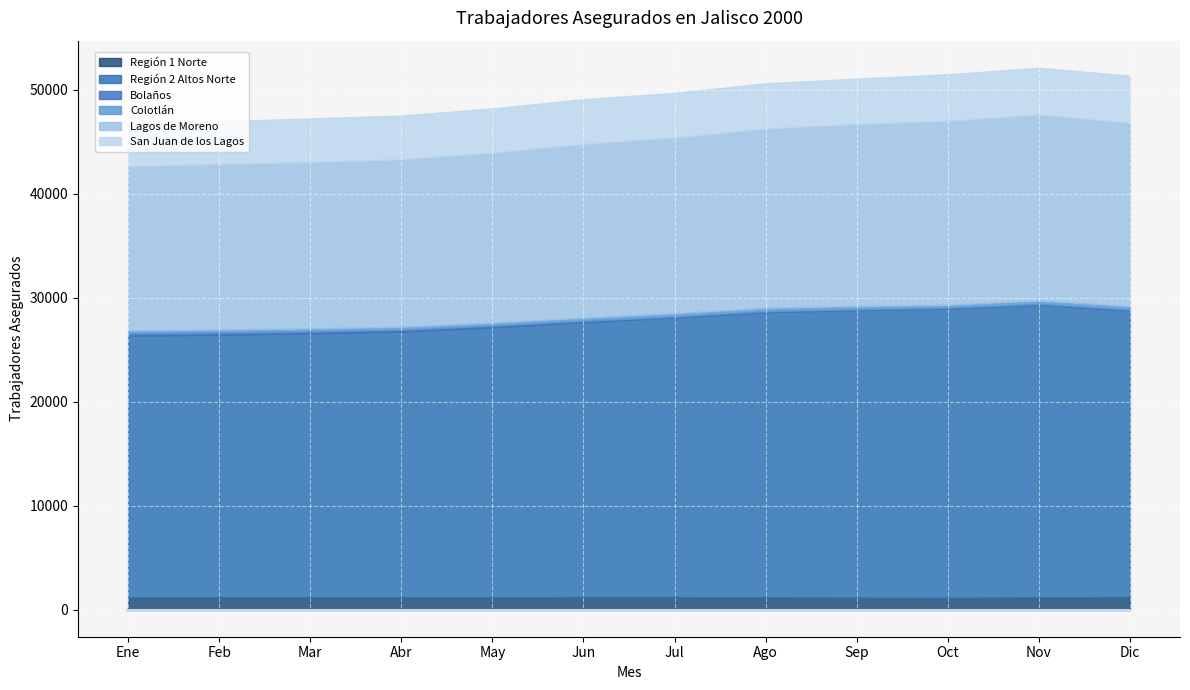

Where is Lagos de Moreno nearest to the value 16852?

Jul